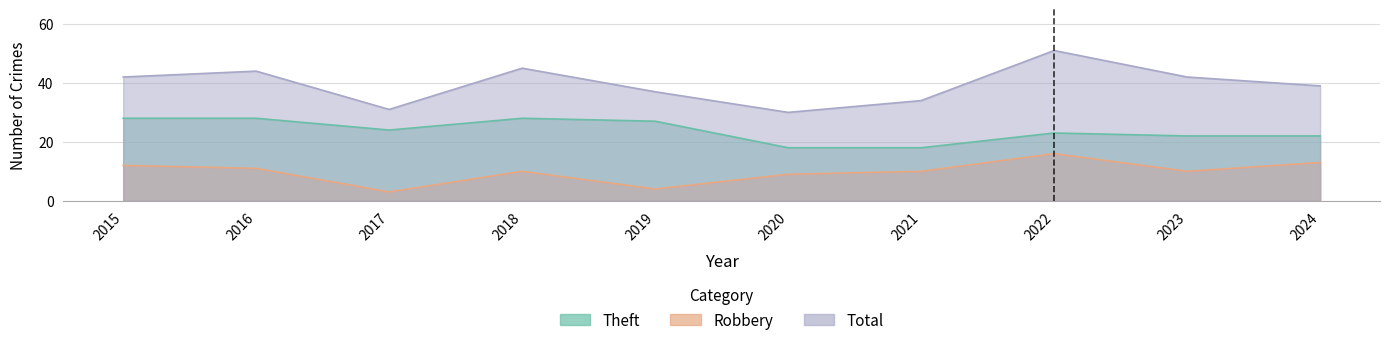

What is the difference between the Robbery values at 2016 and 2024?

2